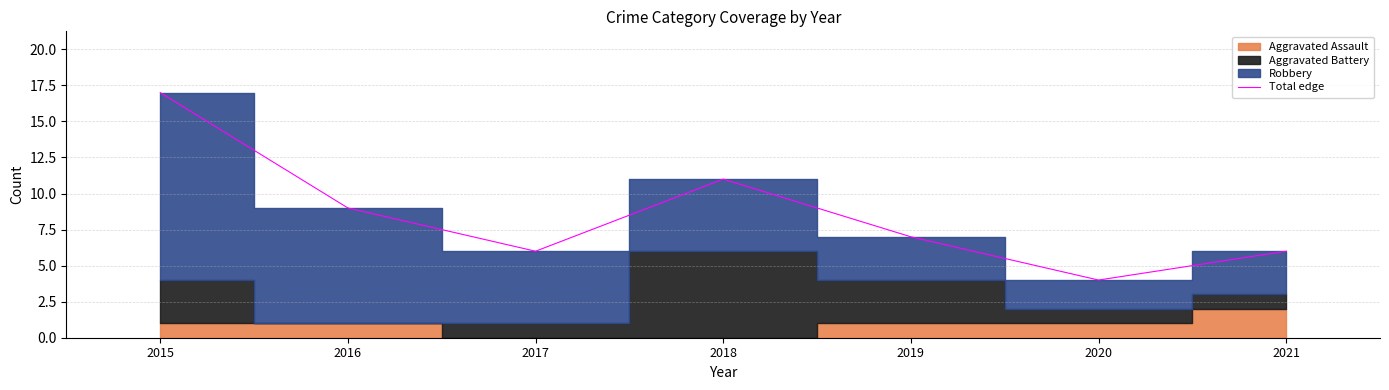

List the labels in order of value, smallest first.

2020, 2017, 2021, 2019, 2016, 2018, 2015